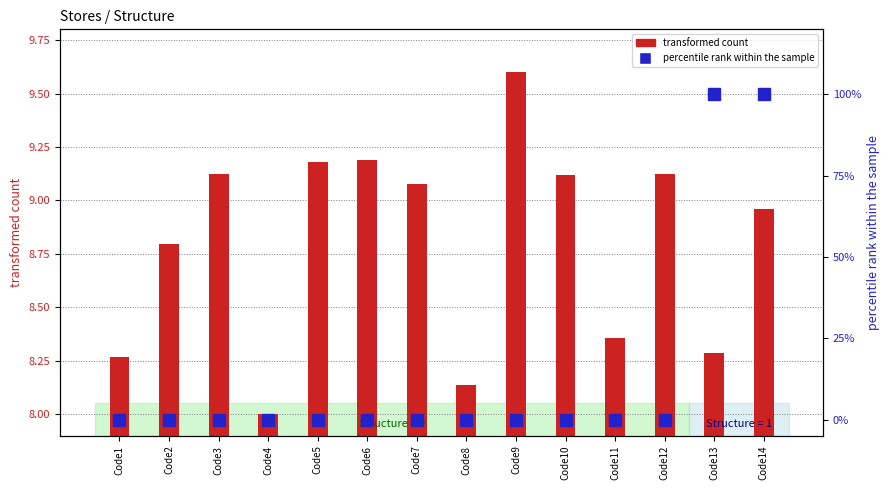

What is the maximum value shown in the chart?

100.0